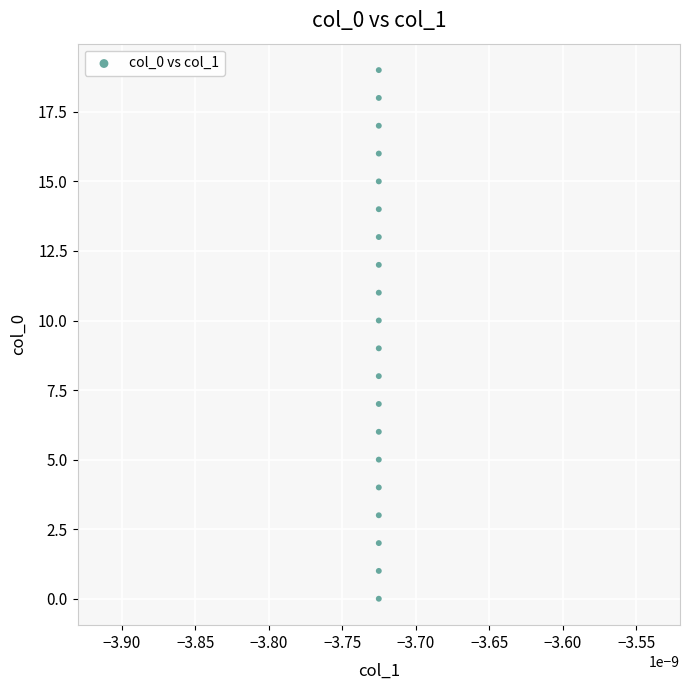

What is the range of Y values (max minus min)?

19